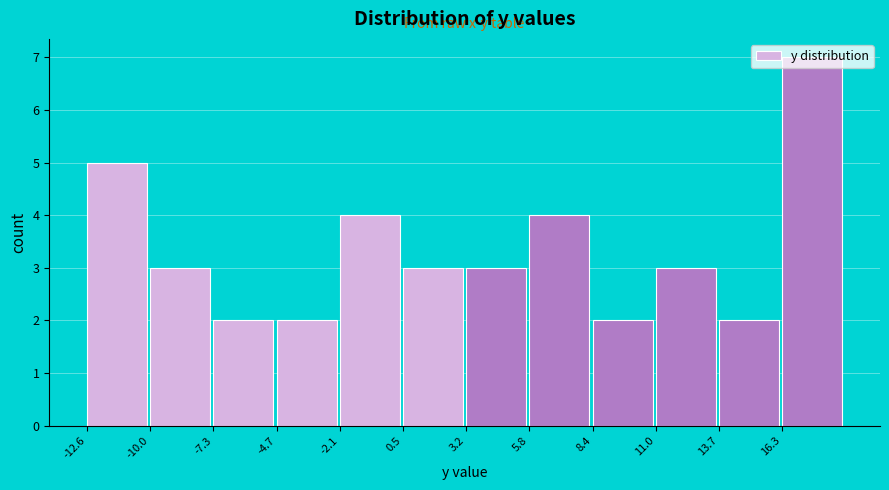

Reading left to right, list every bar in this chart as the range it spans on the x-axis followed by its height. Neither the bar edges nor the heights are printed on the chart, so give them approximately, as read against the axes.

-12.5 to -10.0: 5
-10.0 to -7.5: 3
-7.5 to -4.5: 2
-4.5 to -2.0: 2
-2.0 to 0.5: 4
0.5 to 3.0: 3
3.0 to 6.0: 3
6.0 to 8.5: 4
8.5 to 11.0: 2
11.0 to 13.5: 3
13.5 to 16.5: 2
16.5 to 19.0: 7